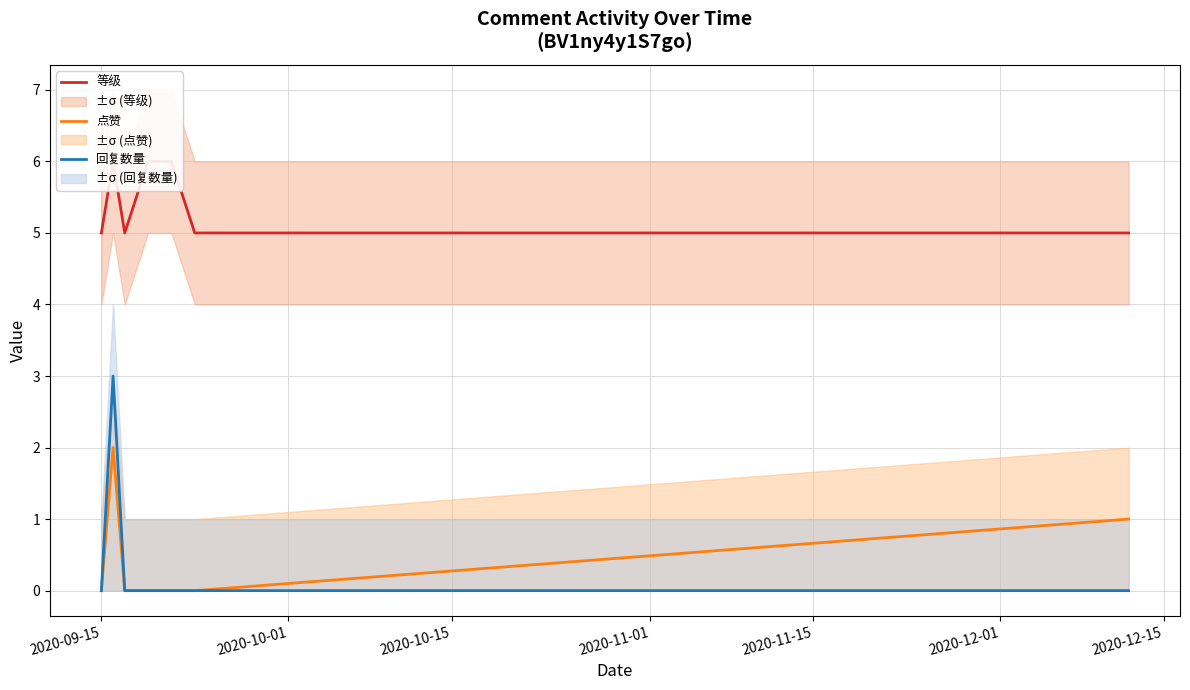

Between 2020-10-15 and 2020-11-15, which is larger?

2020-11-15